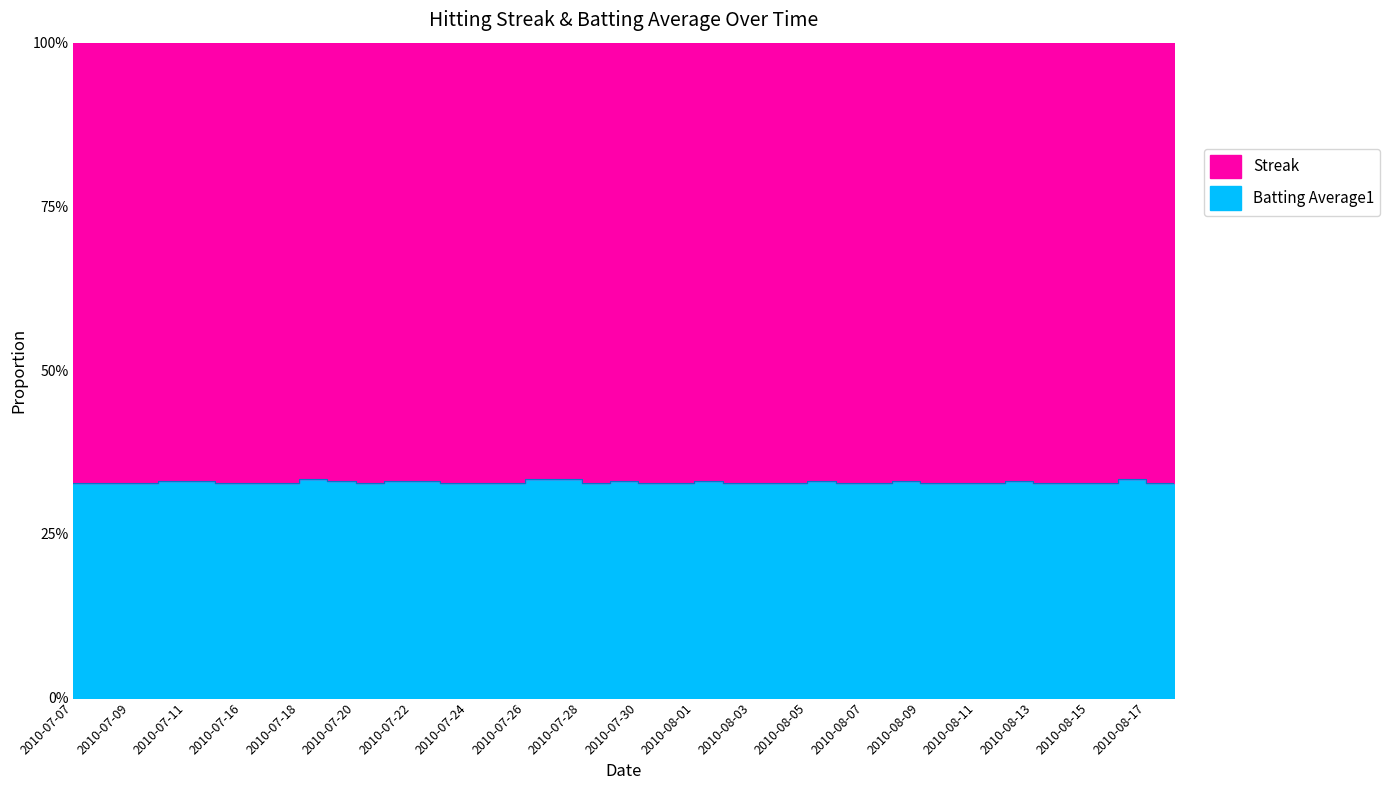

How many lines are shown in the chart?

1